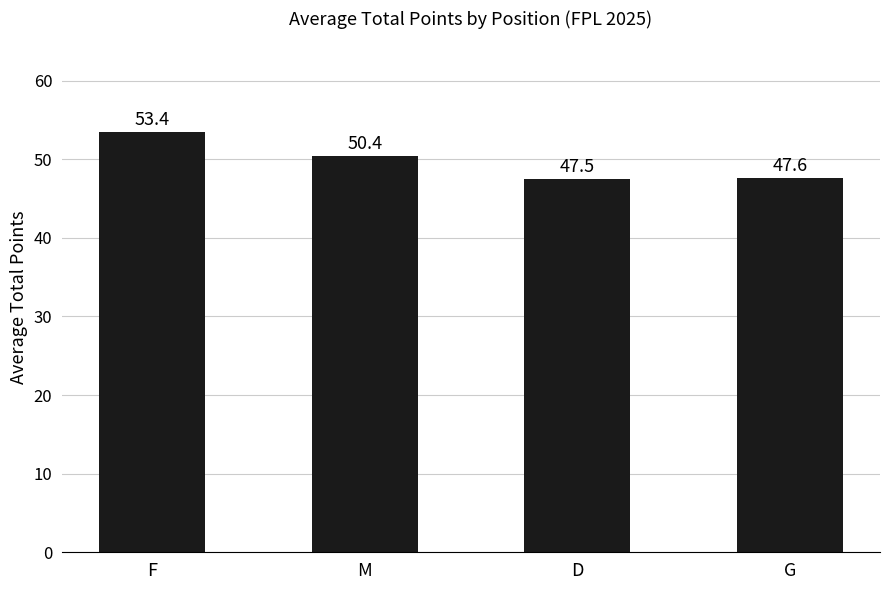

At which category does the chart reach its minimum across all series?

D